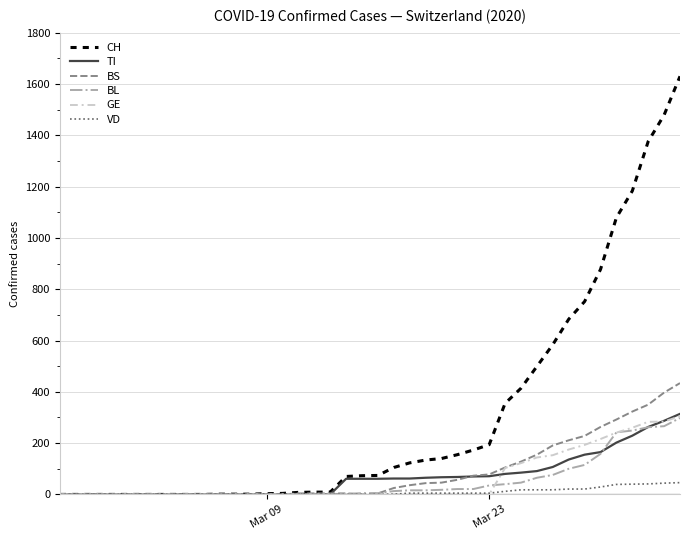

Which series has the widest spread of values?

CH